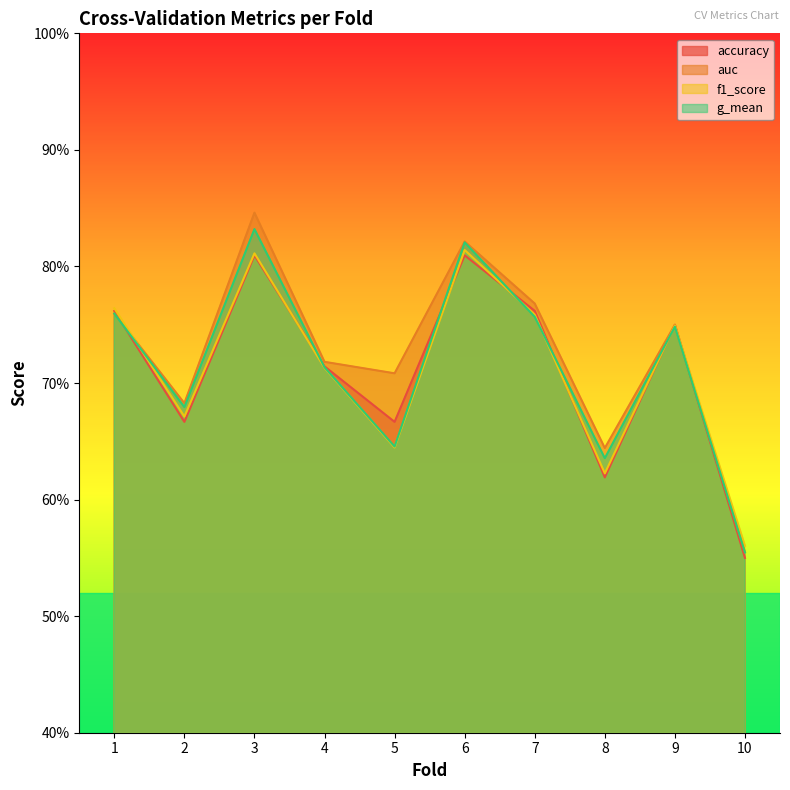

What is the highest value of the g_mean series?

0.8